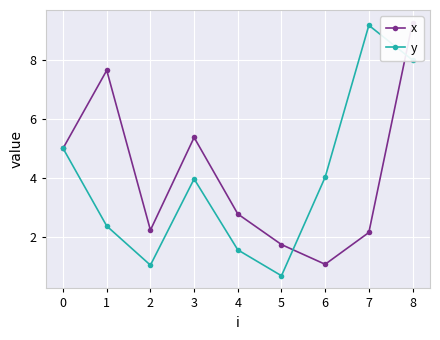

Is it true that y equals 2.4 at 1?

True